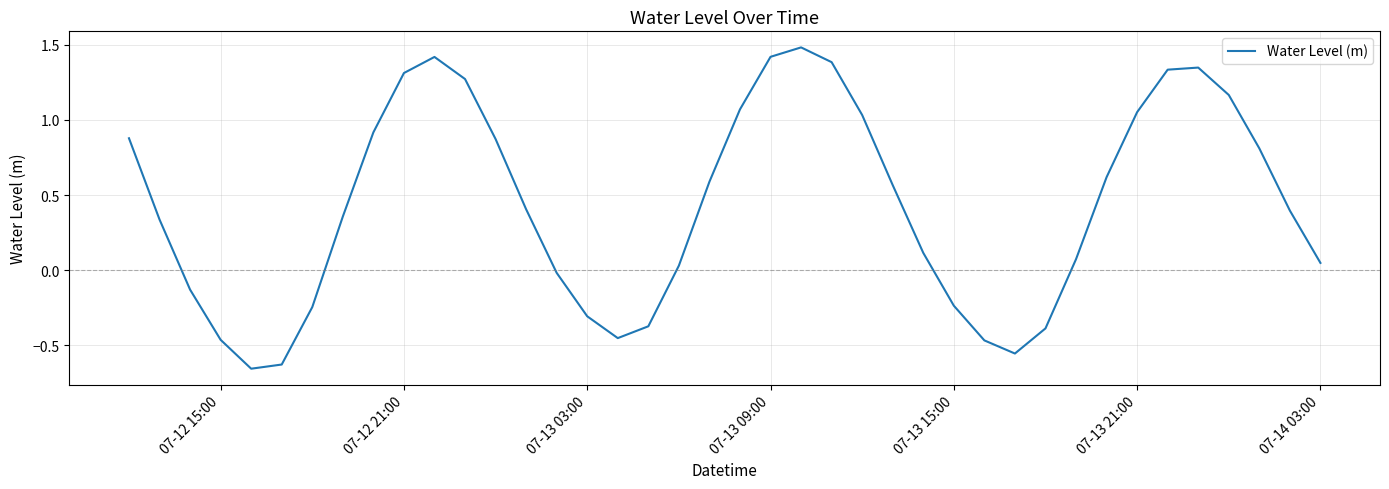

What is the maximum value shown in the chart?

1.5